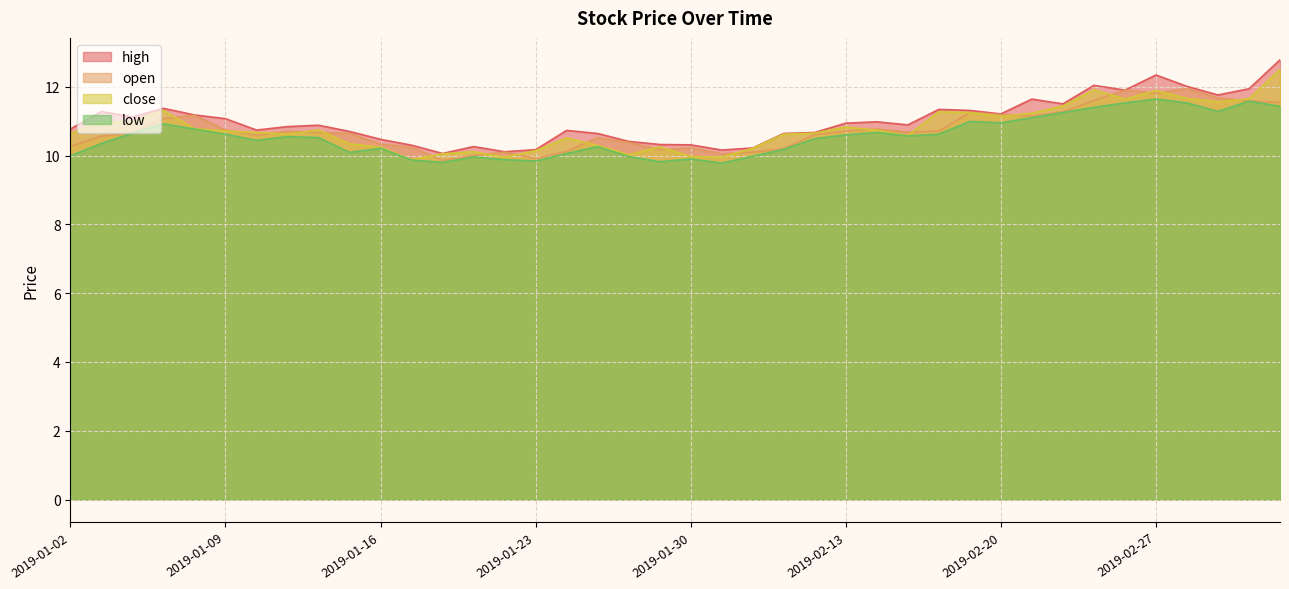

True or false: high has more than 2 points higher than both neighbors.

True